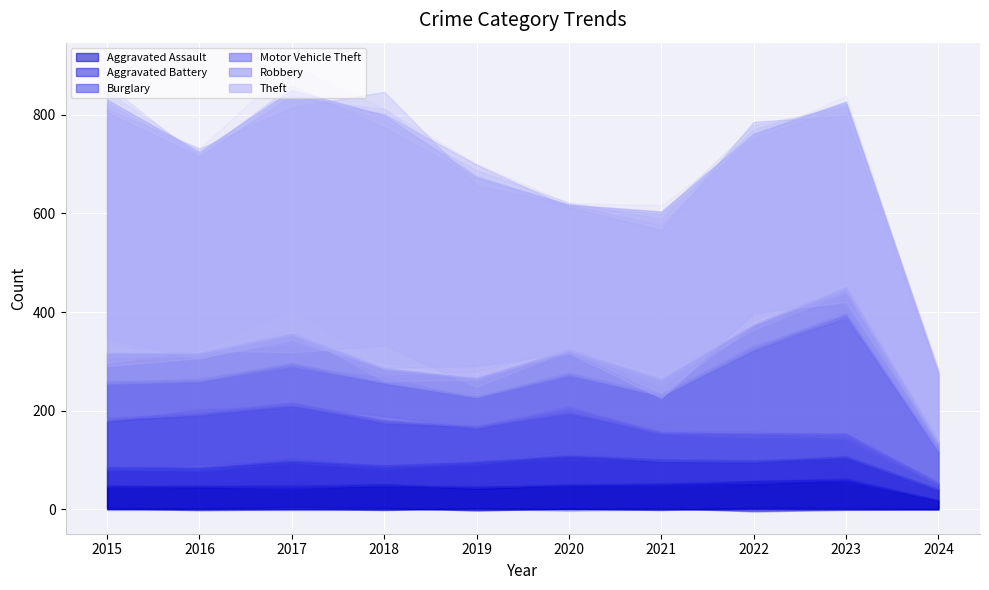

What is the greatest value displayed?

515